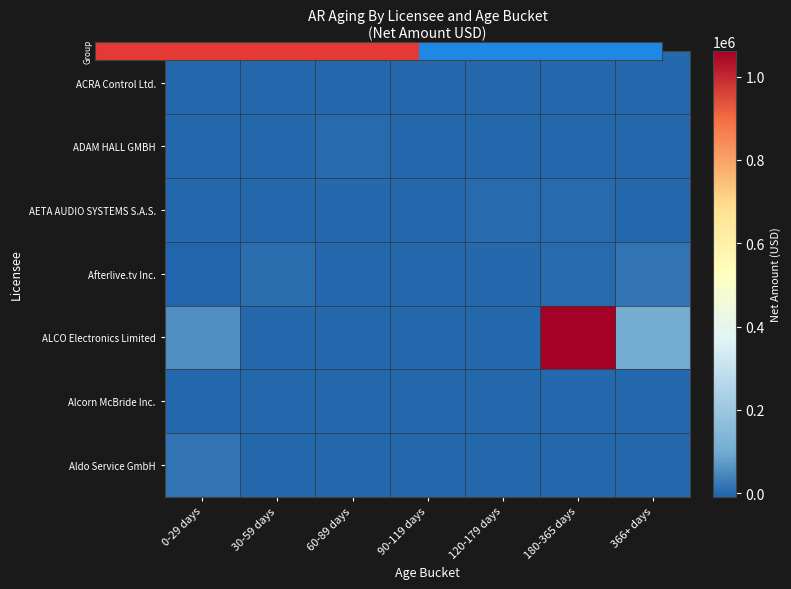

How many series are shown in this chart?

7